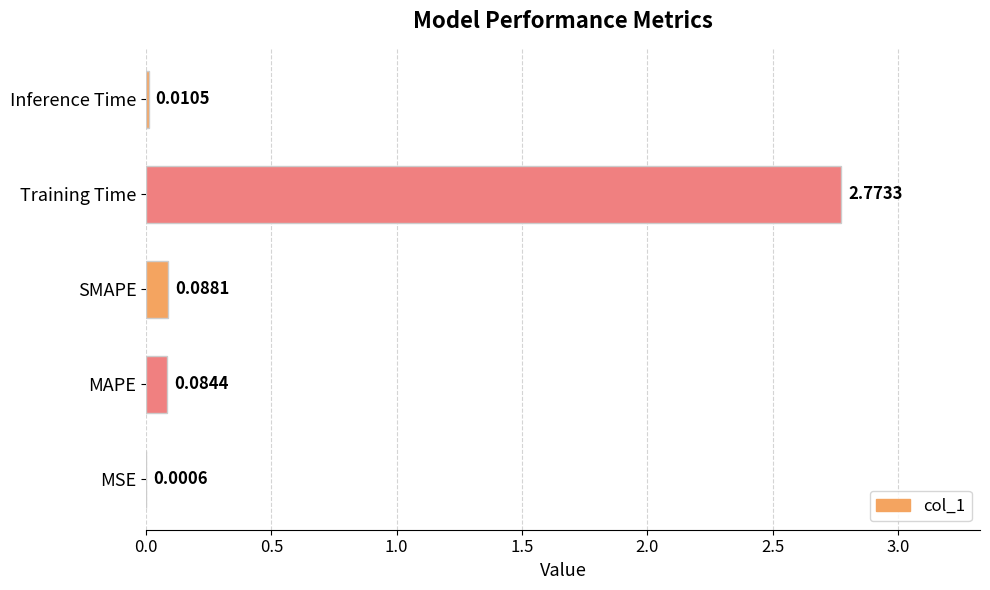

What is the change in value from MSE to MAPE?

+0.1